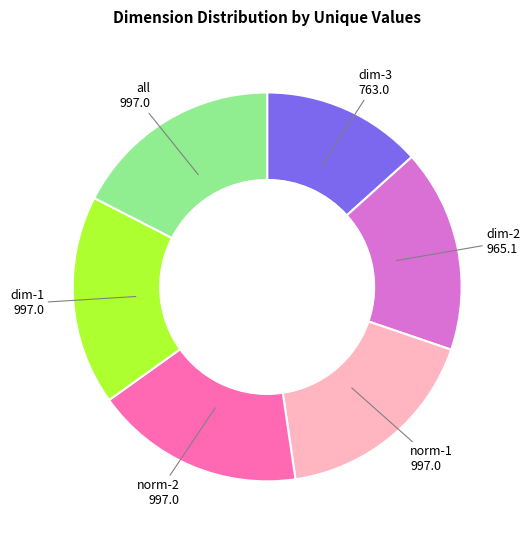

Does any single category account for the majority?

No